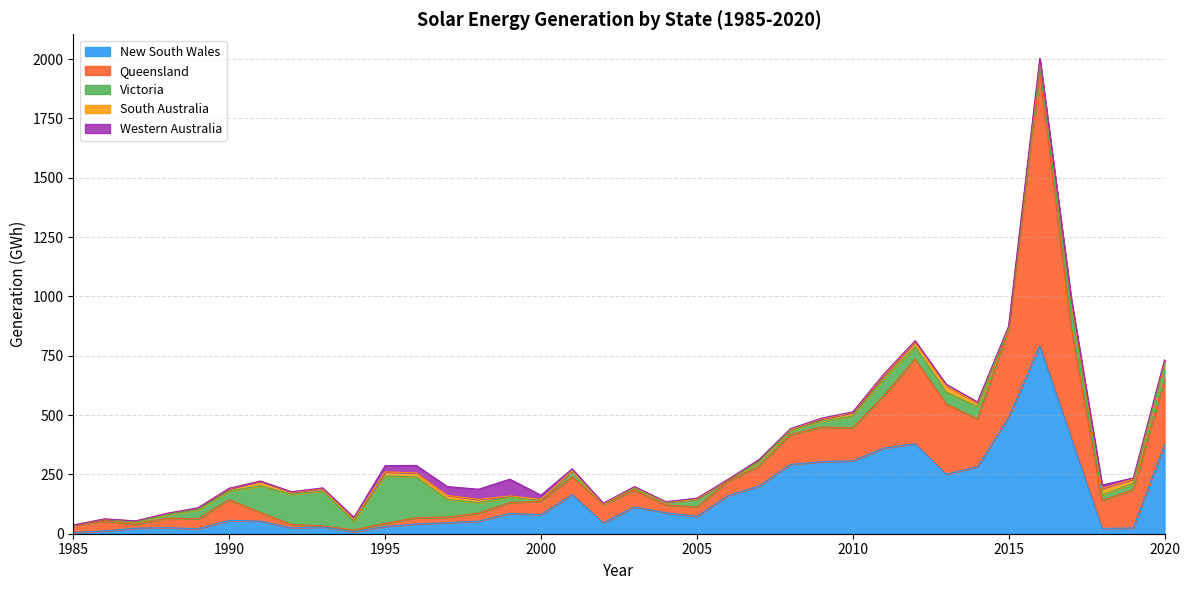

What is the average value of the South Australia series?

11.1